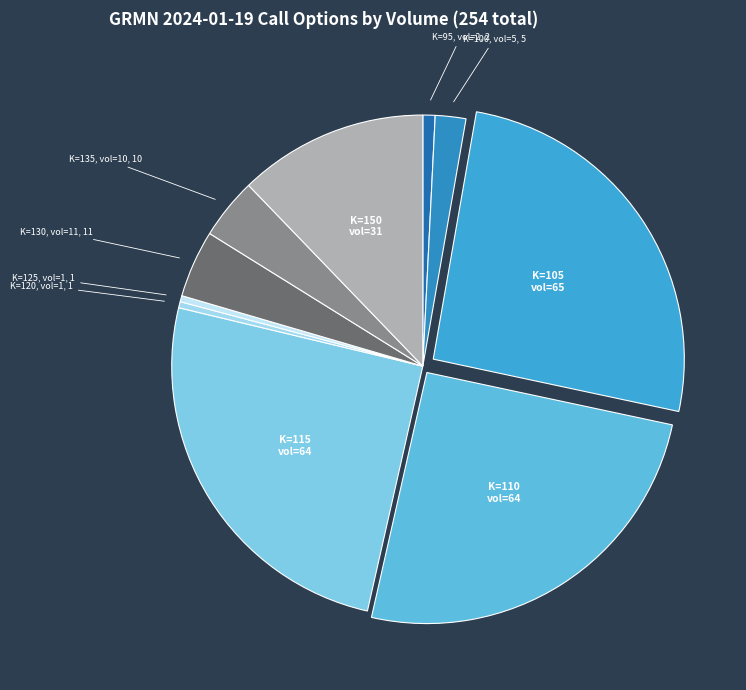

How many segments does this pie chart have?

10